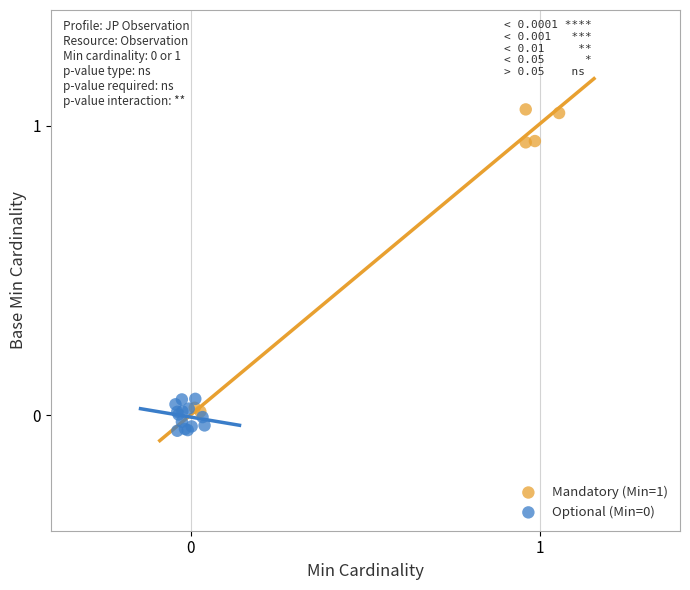

Which series reaches the maximum Y coordinate?

Mandatory (Min=1)